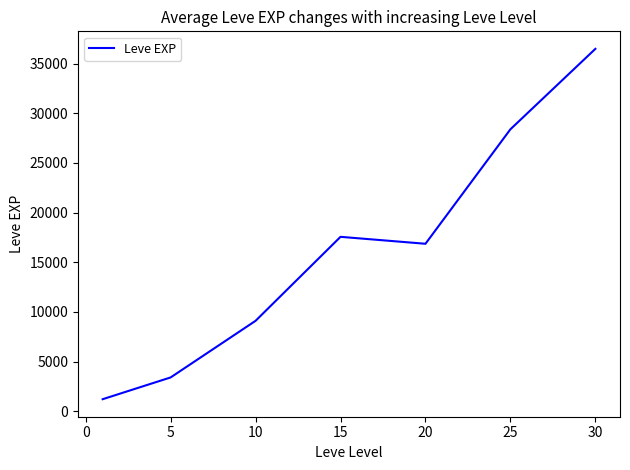

Reading right to left, list all the values displayed in this chart.

36492.5	28393.3	16865.0	17563.3	9106.7	3405.0	1213.3